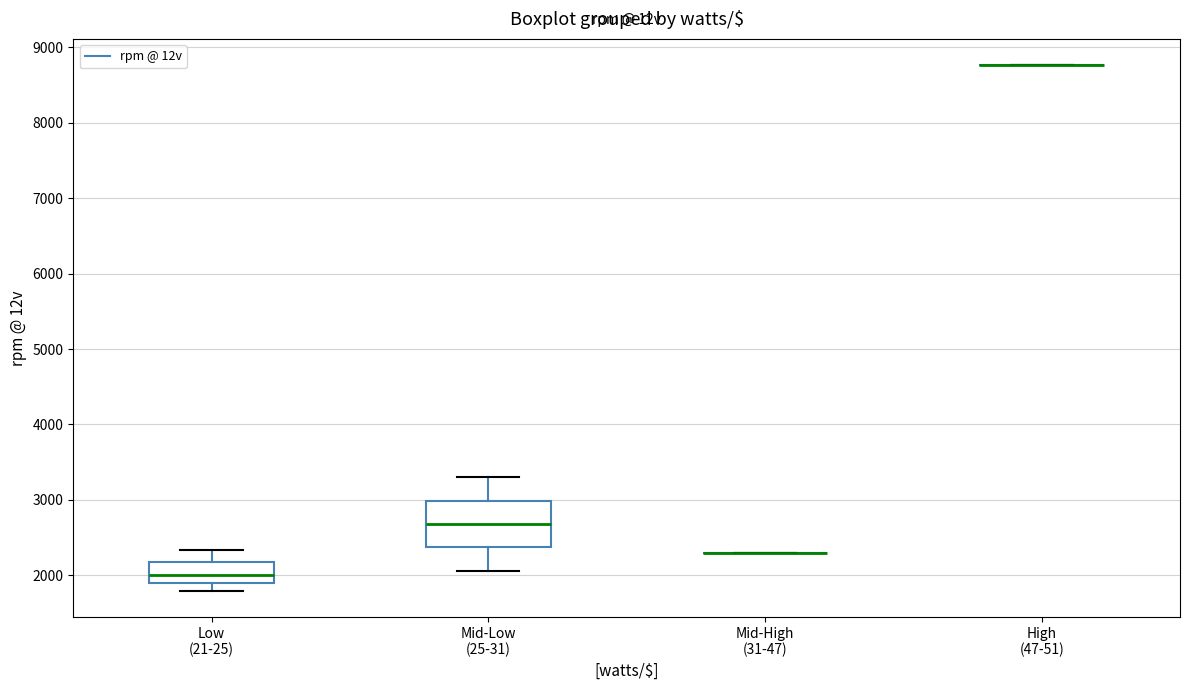

Reading left to right, transcribe this box plot: for each box, give where its median line is, the range the box spans, and where its two whiskers end, as read against the y-axis. The values are not printed on the chart, so give them approximately, as read against the axis.

Low (21-25): median 2000, box 1900 to 2200, whiskers 1800 to 2300
Mid-Low (25-31): median 2700, box 2400 to 3000, whiskers 2100 to 3300
Mid-High (31-47): box collapsed to a line at 2300, whiskers 2300 to 2300
High (47-51): box collapsed to a line at 8800, whiskers 8800 to 8800